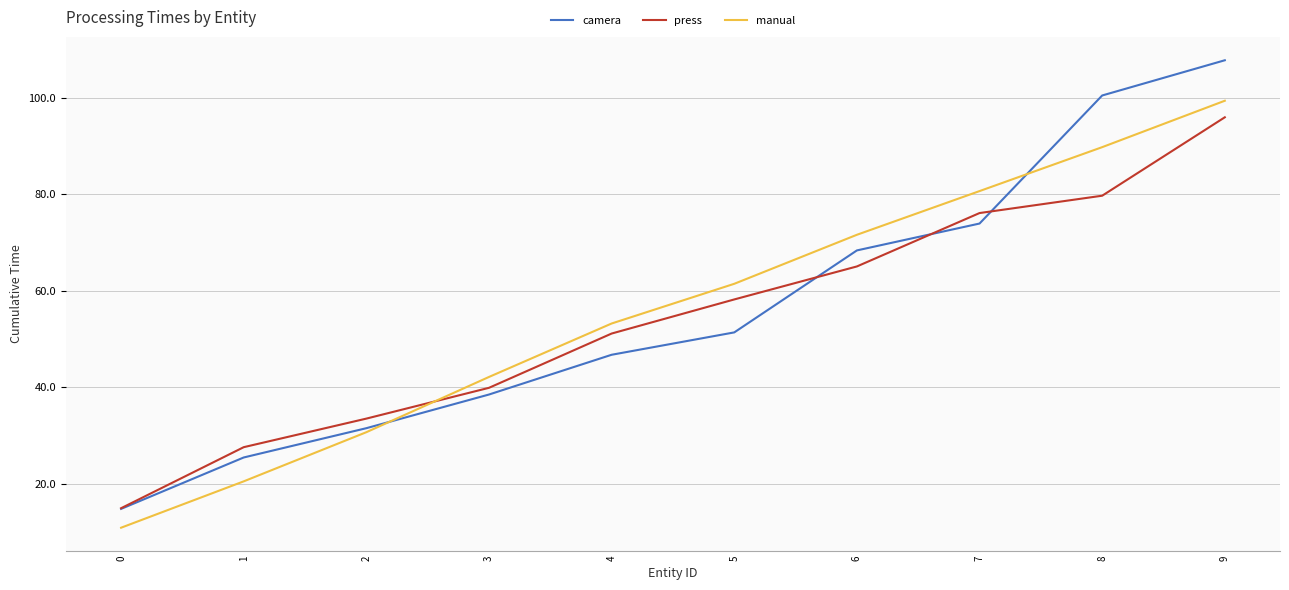

After their last crossing, which series has the higher values: camera or manual?

camera